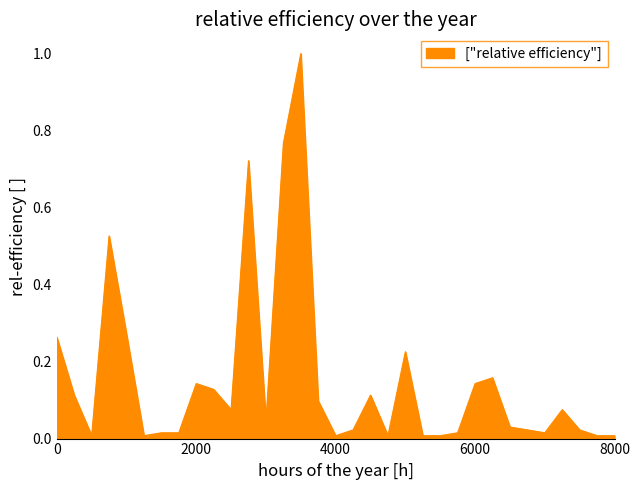

What is the difference between the maximum and minimum values?

1.0